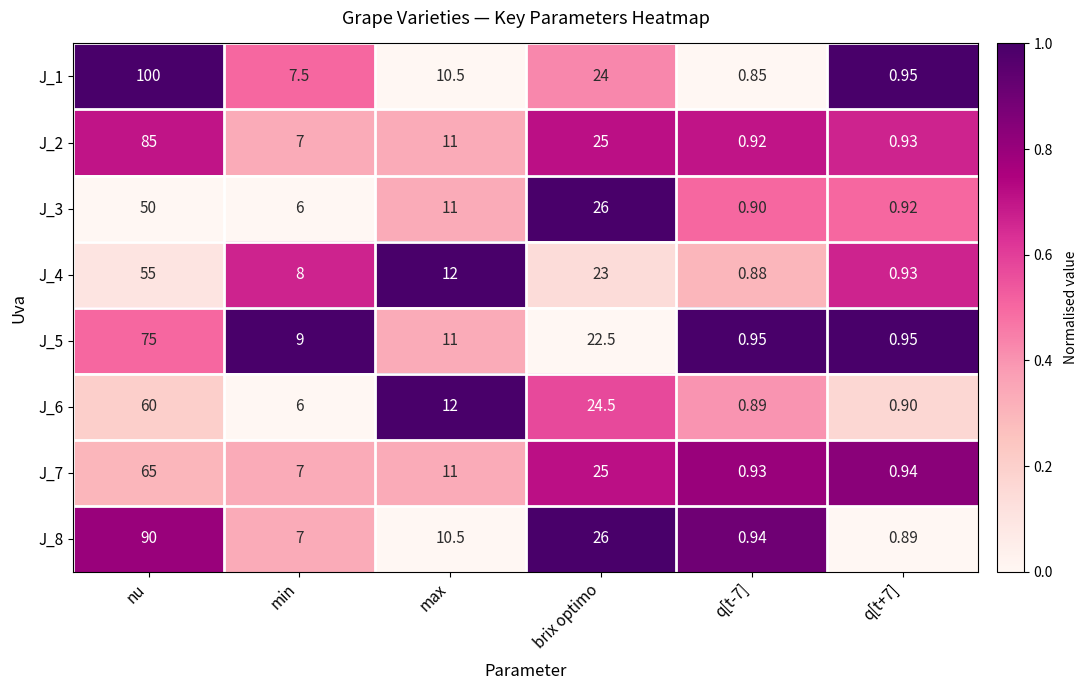

At which category does the chart reach its minimum across all series?

q[t-7]